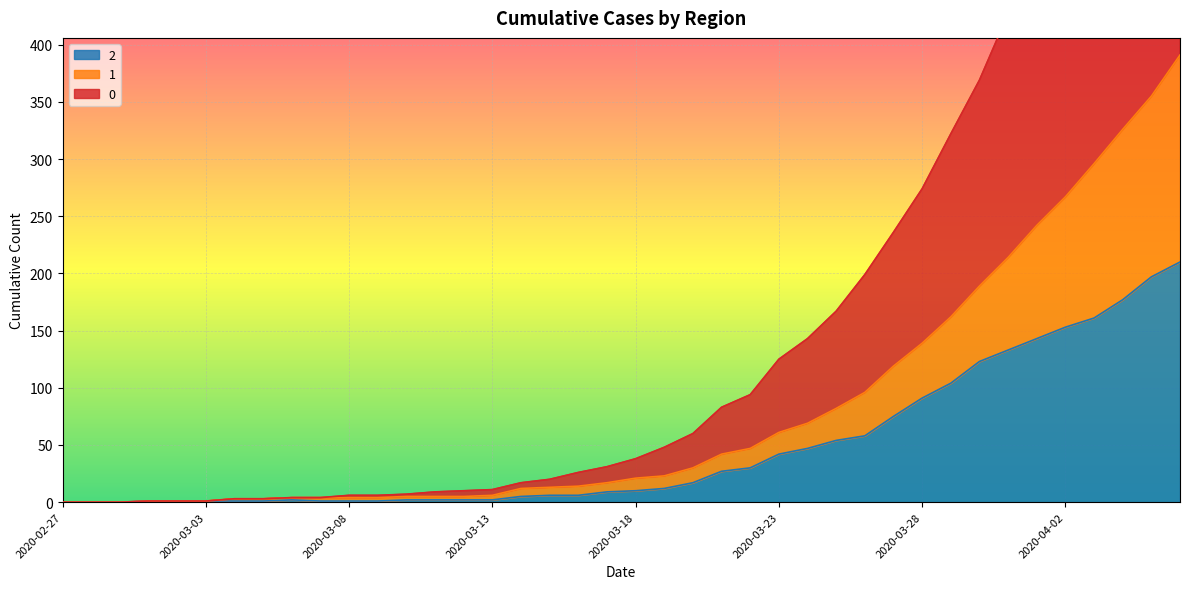

Is the value of 0 at 2020-04-04 greater than the value of 2 at 2020-04-01?

Yes